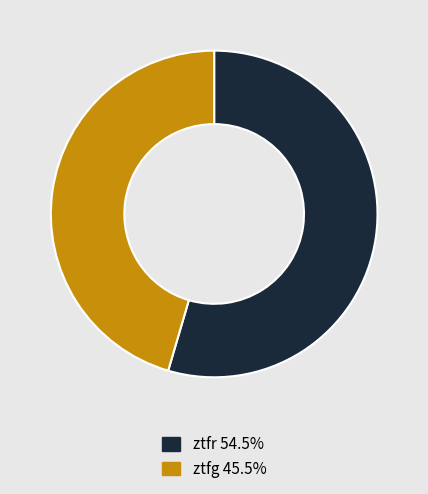

What is the smallest slice in the pie chart?

ztfg